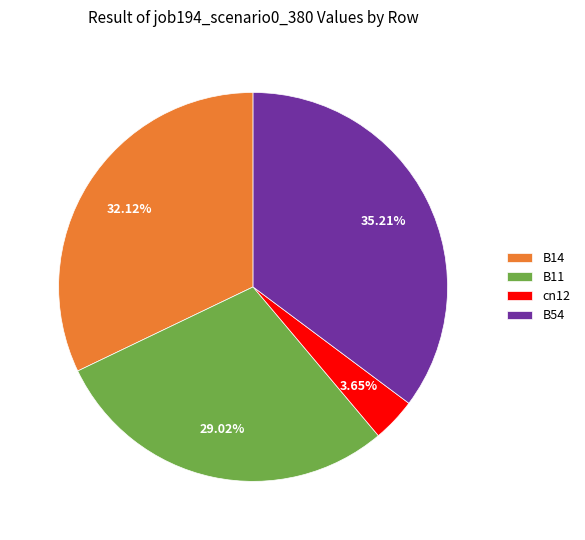

What is the total percentage of B54 and B11?

64.2%